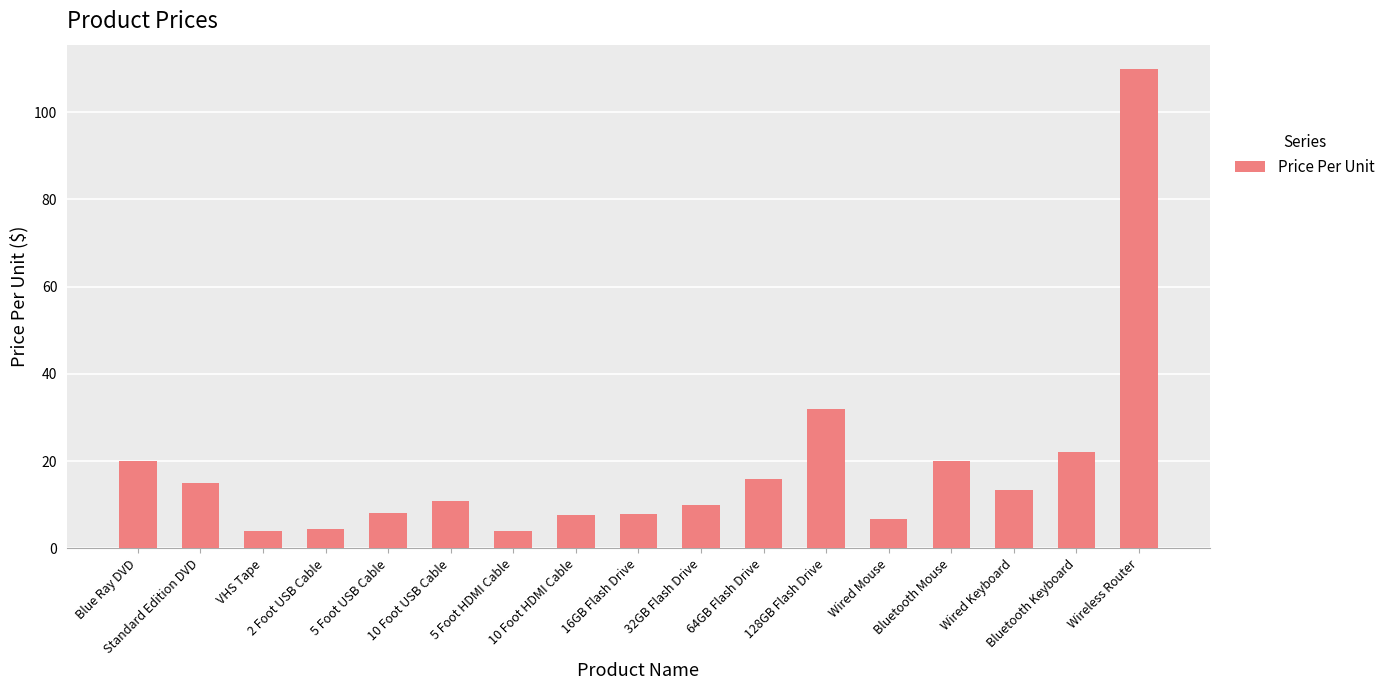

What is the greatest value displayed?

110.0